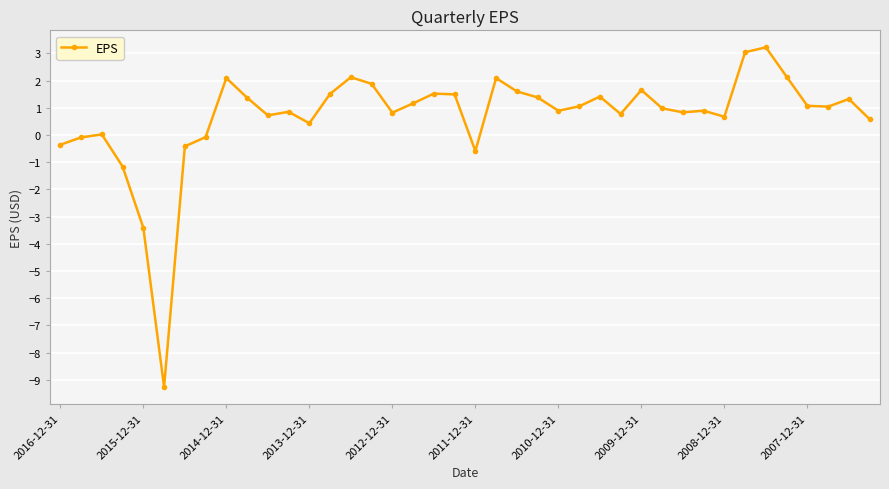

What is the value of the 31st point from the left?

0.8